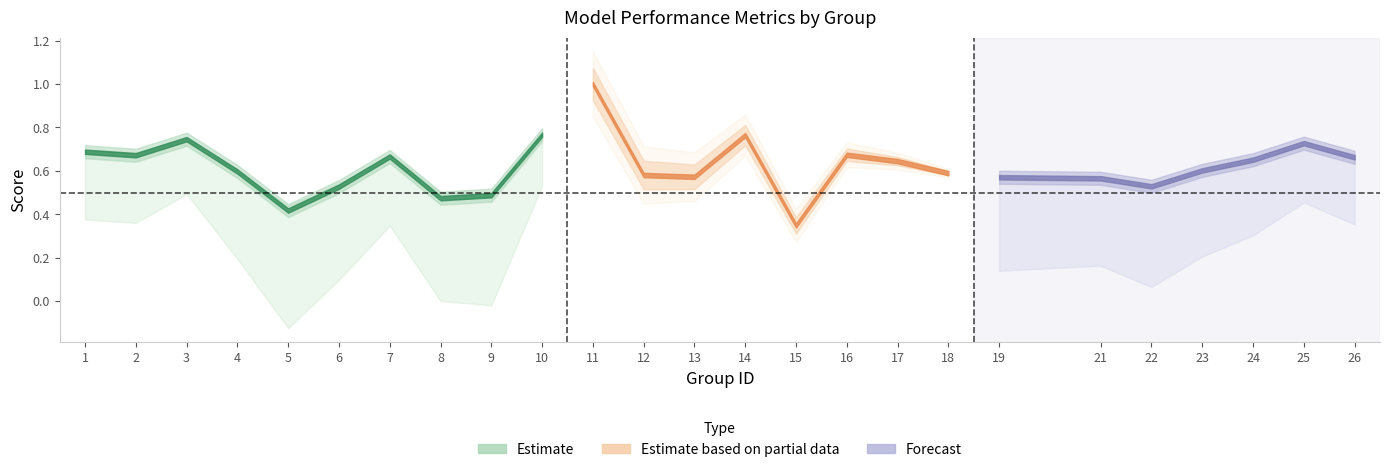

Is it true that f1 equals 0.6 at 19?

True